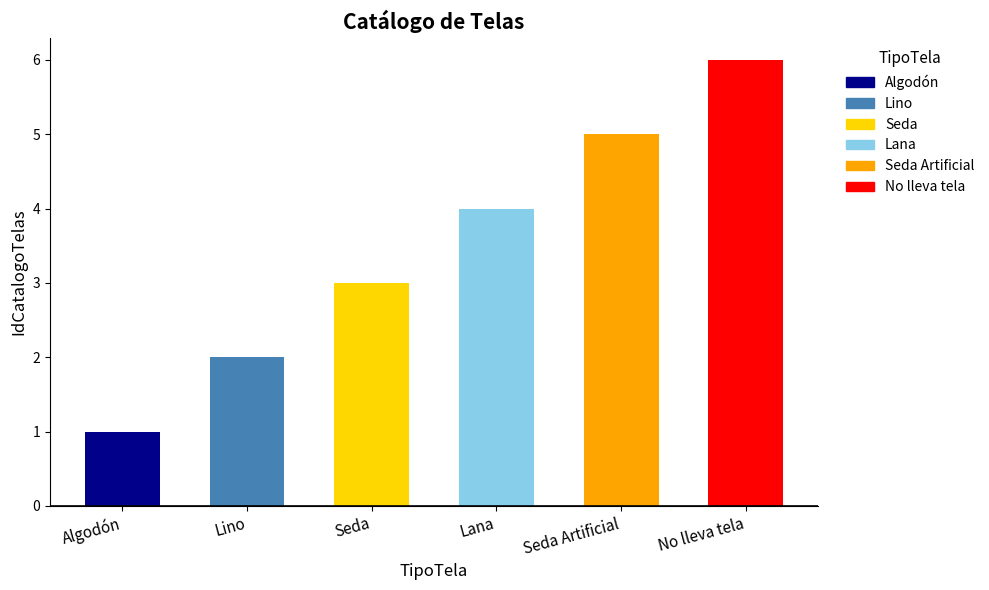

What is the change in value from Seda to No lleva tela?

+3